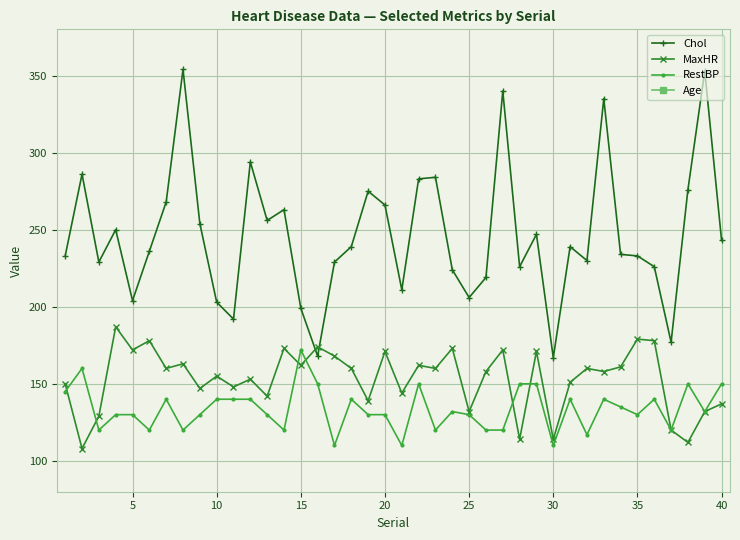

What are all the series names shown in the legend?

Chol, MaxHR, RestBP, Age